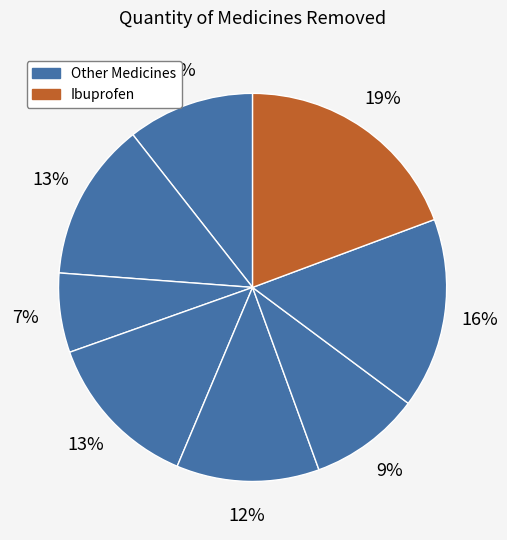

How many slices are in this pie chart?

8